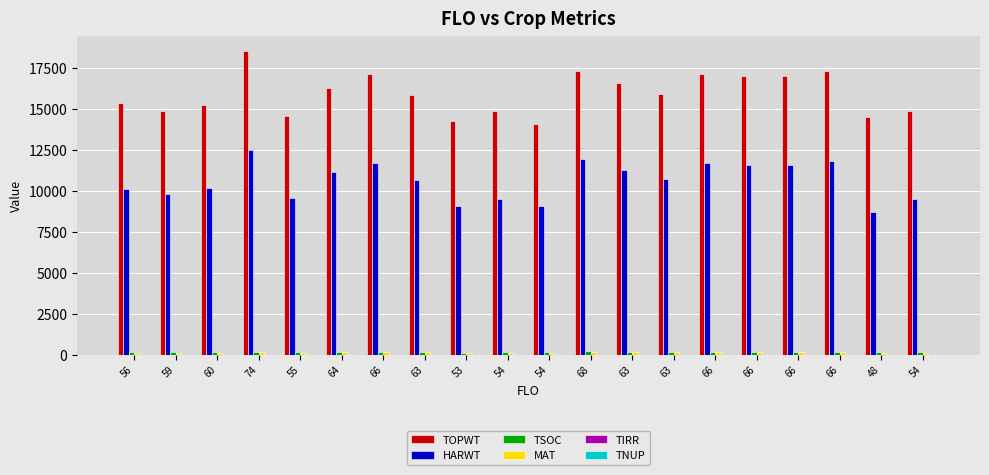

Does the chart contain stacked bars?

No